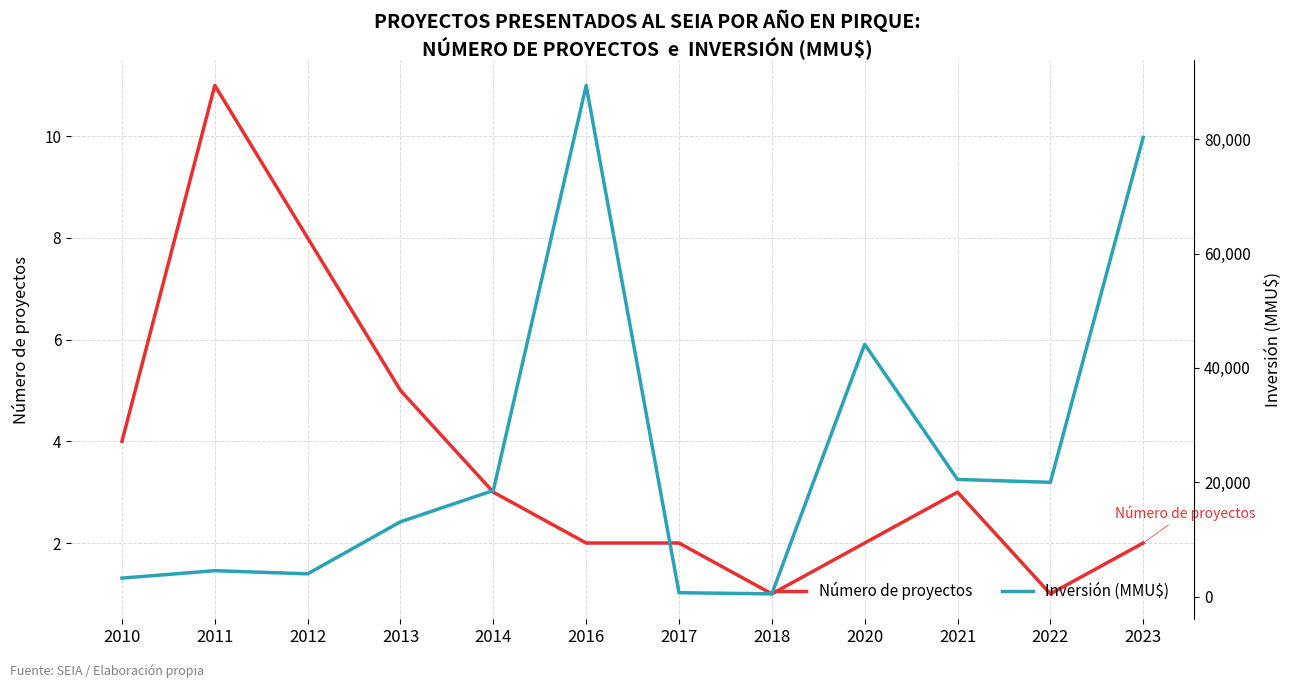

What are all the series names shown in the legend?

Número de proyectos, Inversión (MMU$)